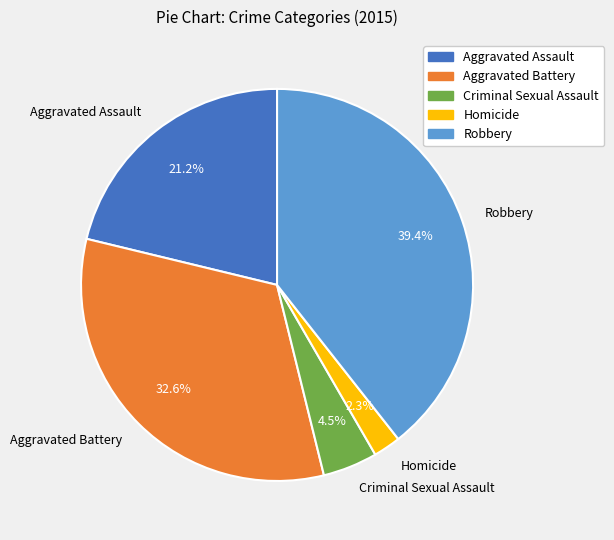

Rank the categories by value from lowest to highest.

Homicide, Criminal Sexual Assault, Aggravated Assault, Aggravated Battery, Robbery